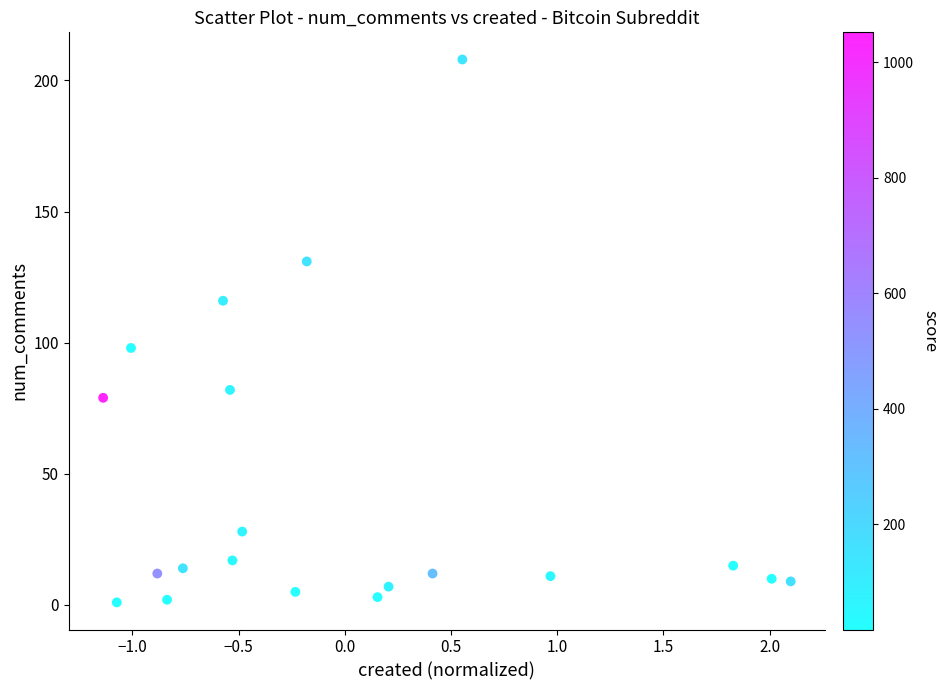

What Y value in the scatter plot is closest to 104?

98